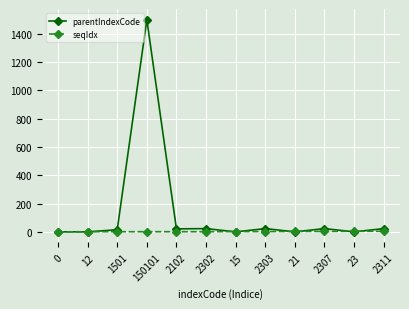

Is the value of parentIndexCode at 2307 greater than the value of seqIdx at 2102?

Yes